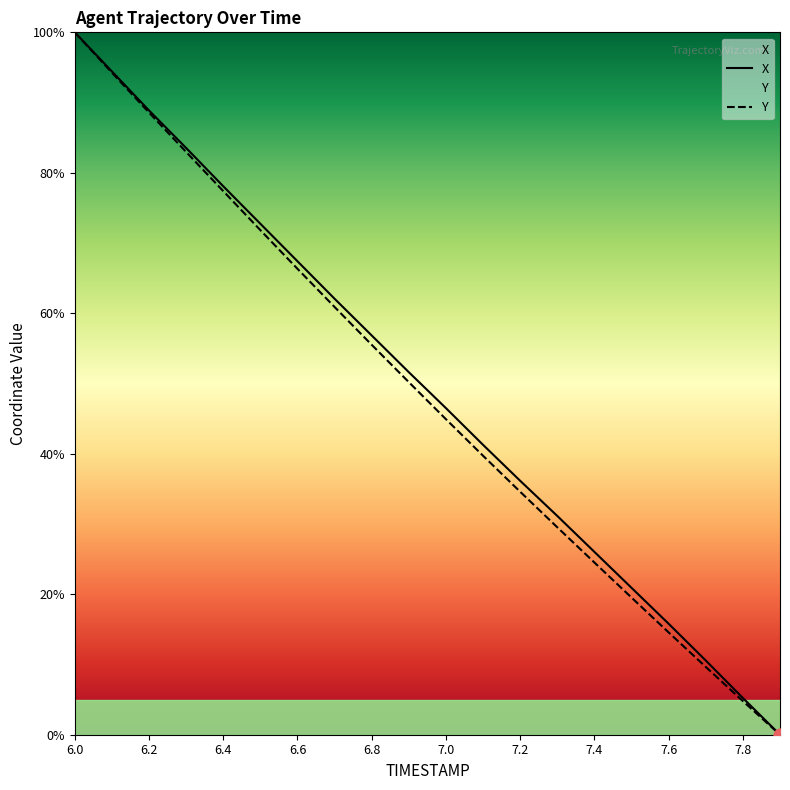

At how many categories does at least one series exceed 43?

11